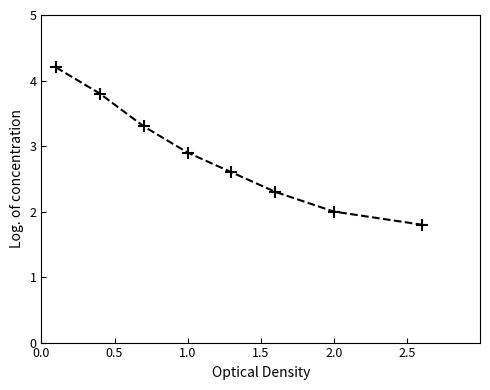

Reading right to left, what are all the values shown in this chart?

1.8	2.0	2.3	2.6	2.9	3.3	3.8	4.2